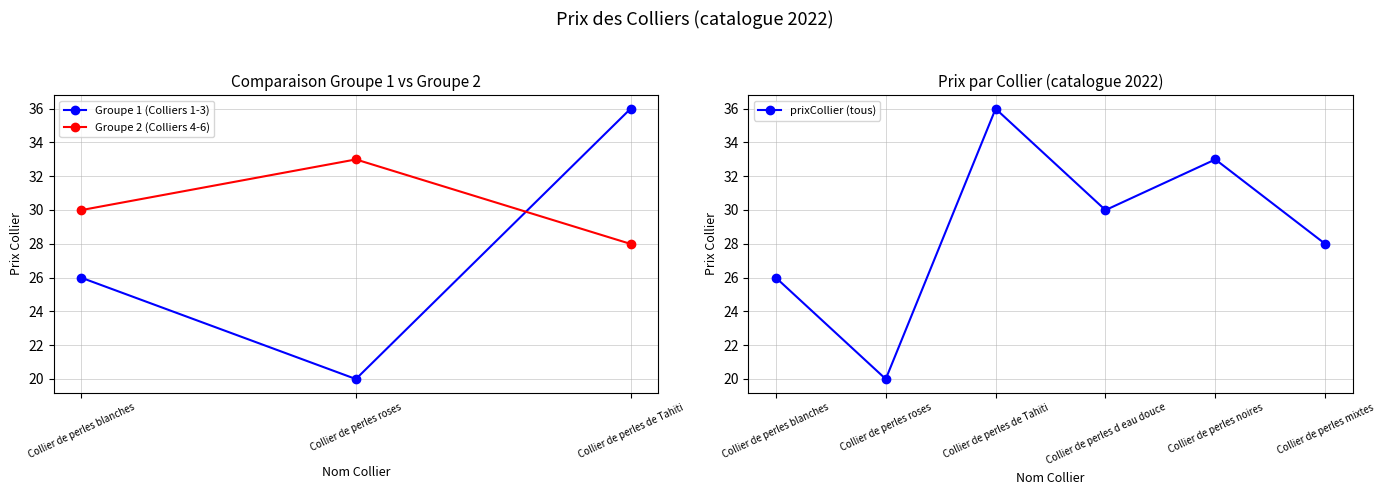

Between Collier de perles d eau douce and Collier de perles mixtes, which is larger?

Collier de perles d eau douce